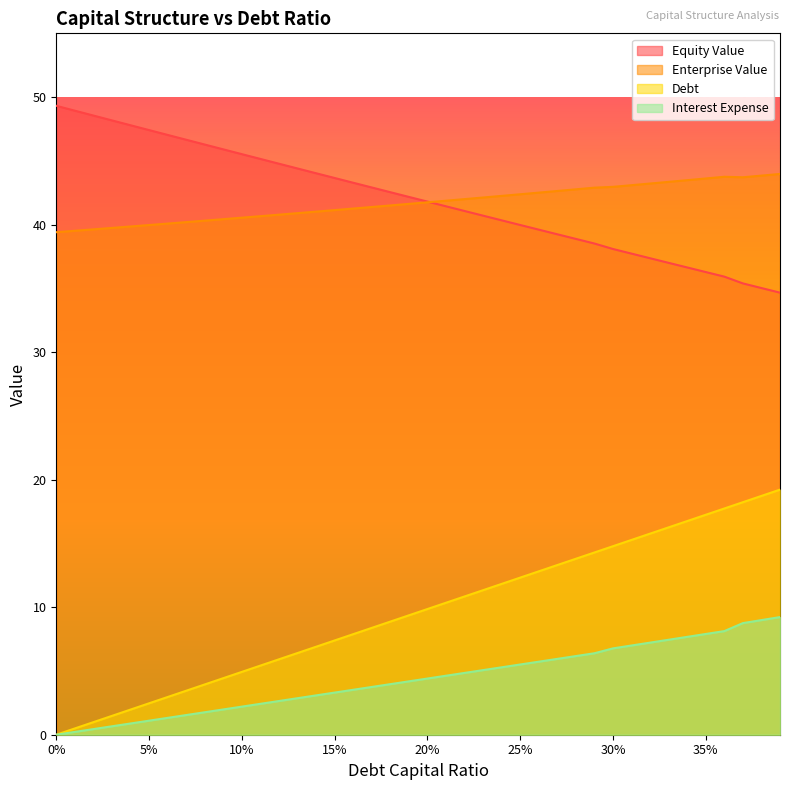

After their last crossing, which series has the higher values: equity_value or enterprise_value?

enterprise_value